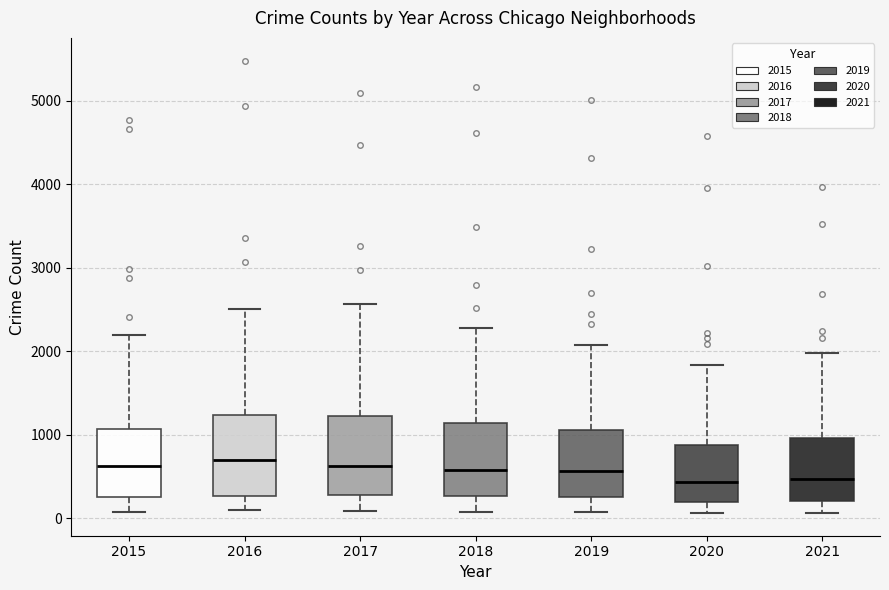

Reading left to right, transcribe this box plot: for each box, give where its median line is, the range the box spans, and where its two whiskers end, as read against the y-axis. The values are not printed on the chart, so give them approximately, as read against the axis.

2015: median 600, box 300 to 1100, whiskers 100 to 2200
2016: median 700, box 300 to 1200, whiskers 100 to 2500
2017: median 600, box 300 to 1200, whiskers 100 to 2600
2018: median 600, box 300 to 1100, whiskers 100 to 2300
2019: median 600, box 300 to 1100, whiskers 100 to 2100
2020: median 400, box 200 to 900, whiskers 100 to 1800
2021: median 500, box 200 to 1000, whiskers 100 to 2000